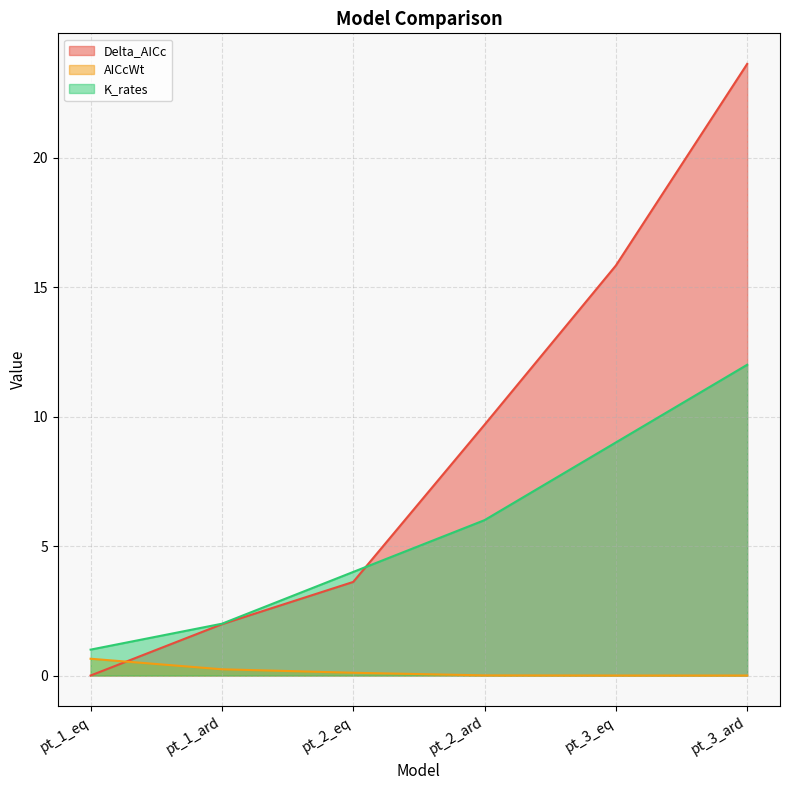

How many distinct data groups are displayed?

3